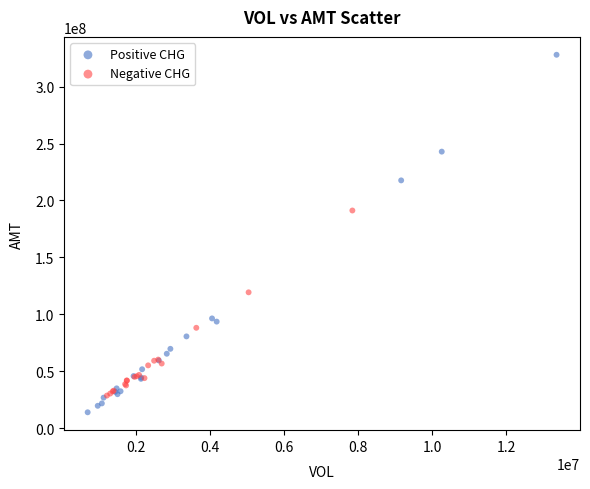

Which series reaches the maximum Y coordinate?

Positive CHG